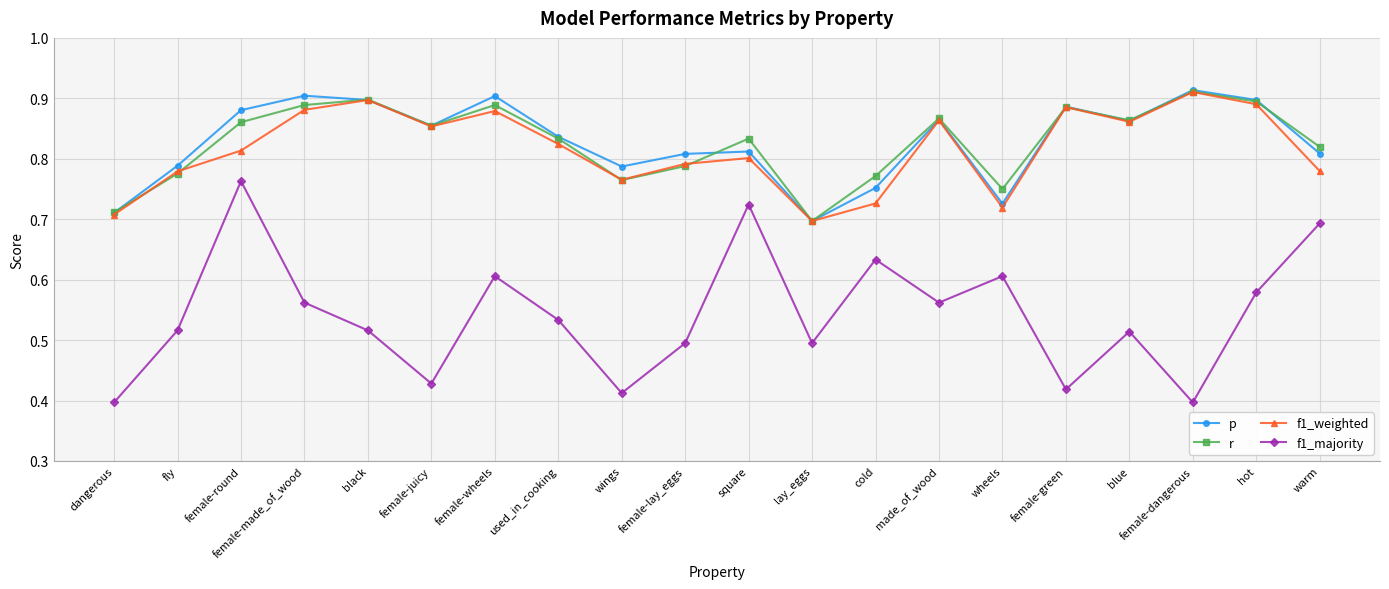

What is the sum of the p values at female-lay_eggs and female-juicy?

1.7